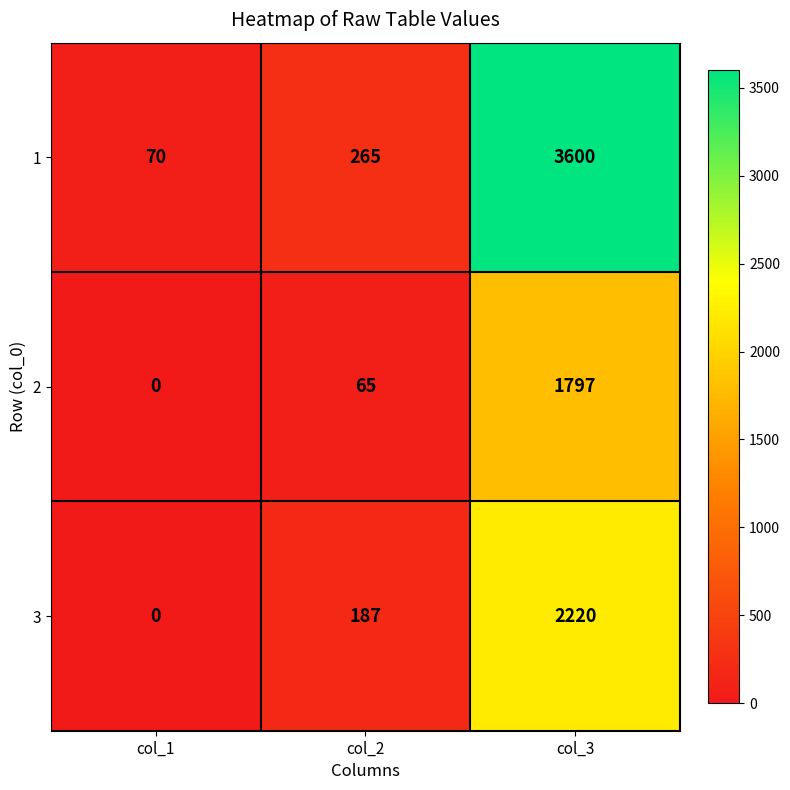

Which series has the largest total across all categories?

1